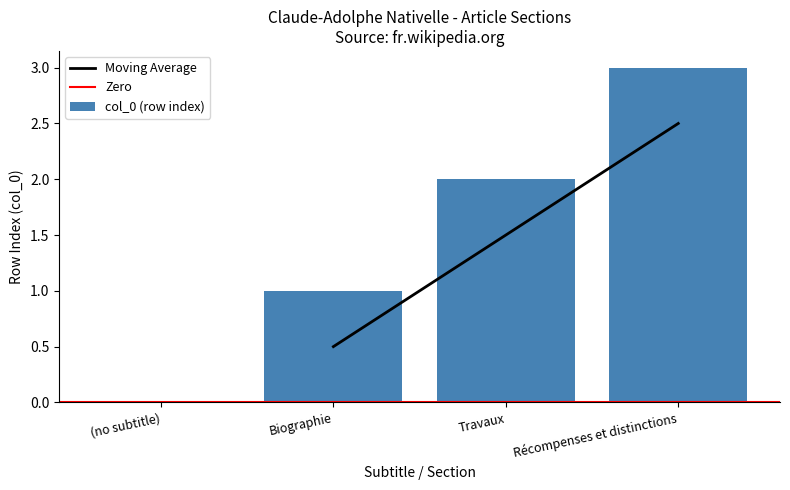

At which label is the value closest to 1?

Biographie